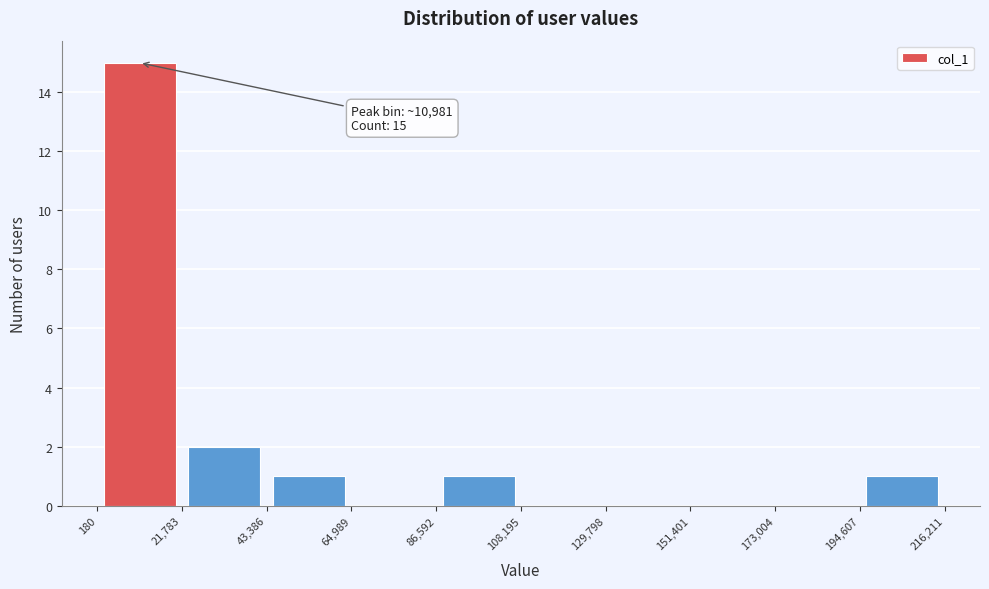

Which range on the x-axis has the tallest bar?

180 to 21,783